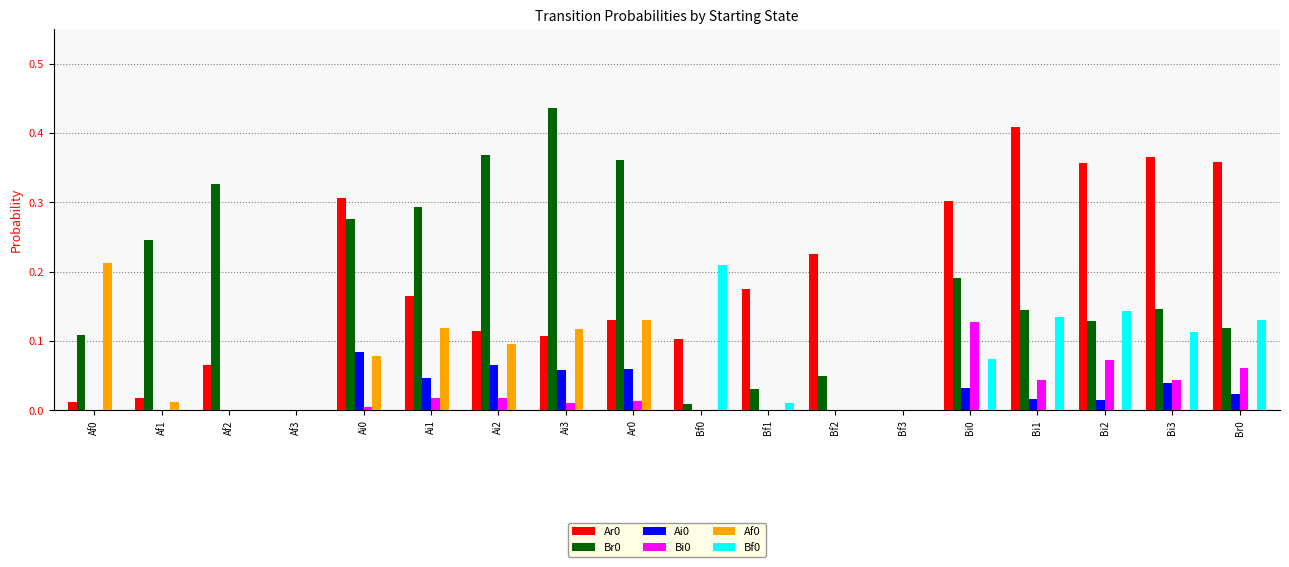

Is it true that Af0 equals 0.0 at Bi3?

True